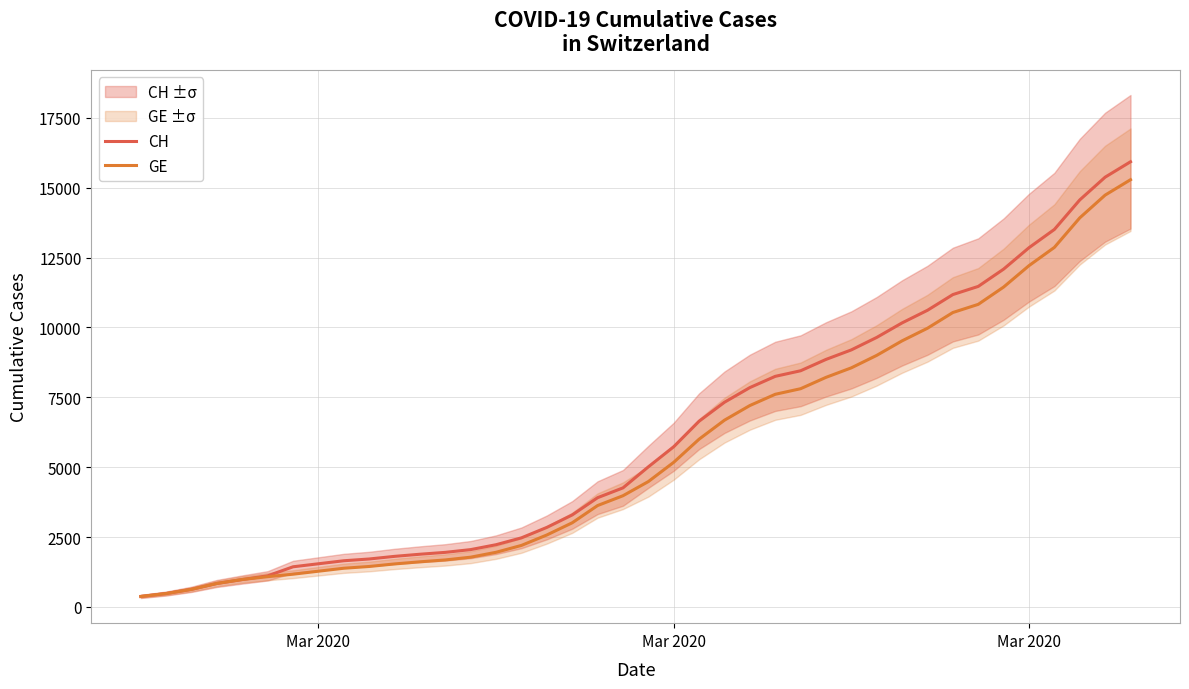

True or false: CH has a value of 5531 at 17.

False